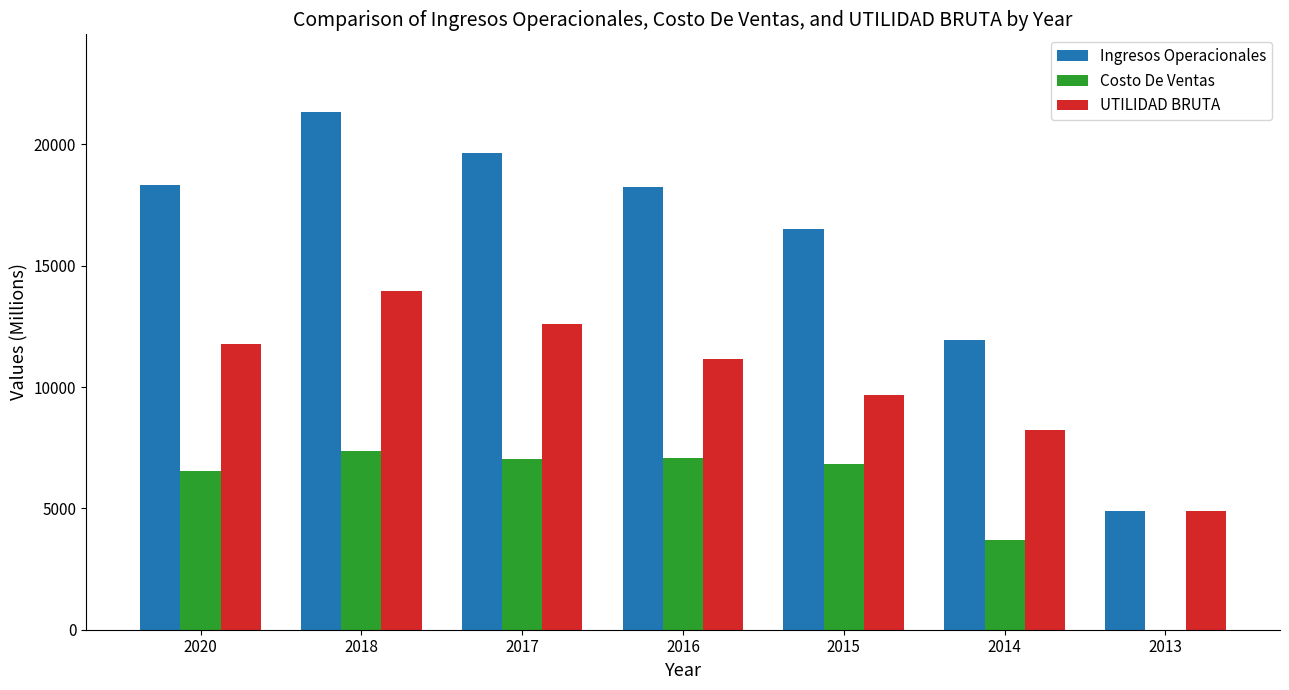

What is the maximum value shown in the chart?

21338.7